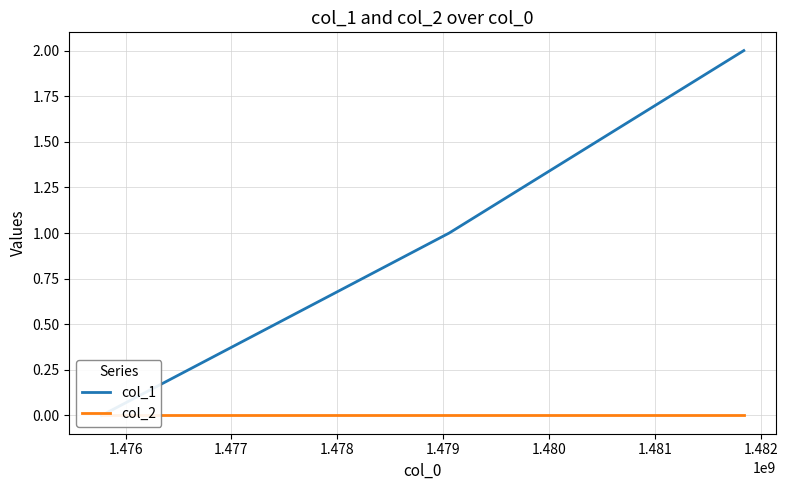

What are all the series names shown in the legend?

col_1, col_2